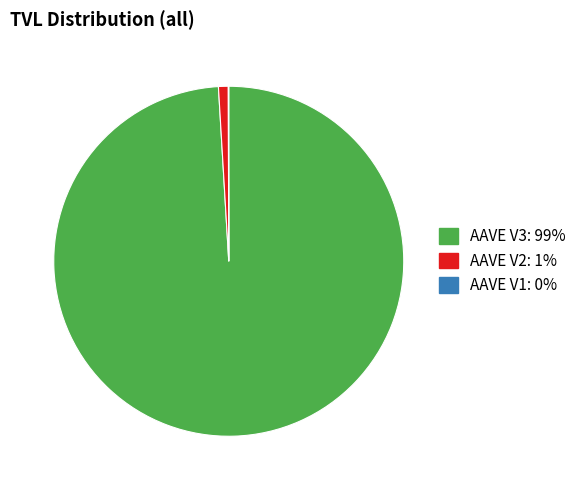

What is the majority slice?

AAVE V3